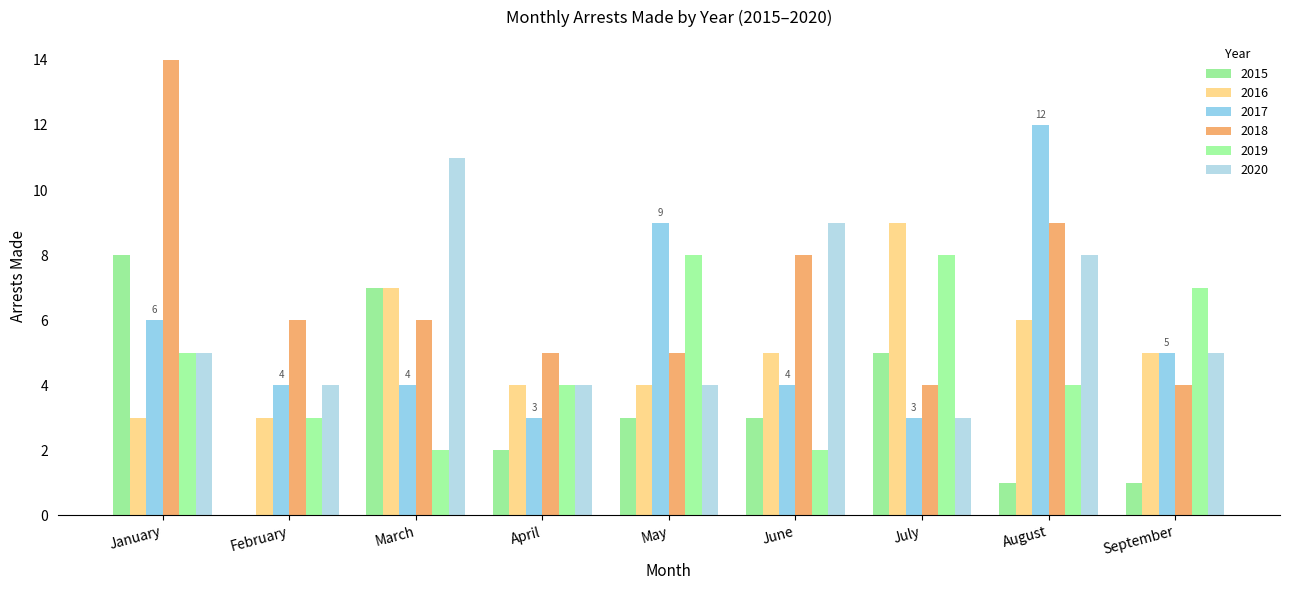

Which label corresponds to the largest value in the chart?

January